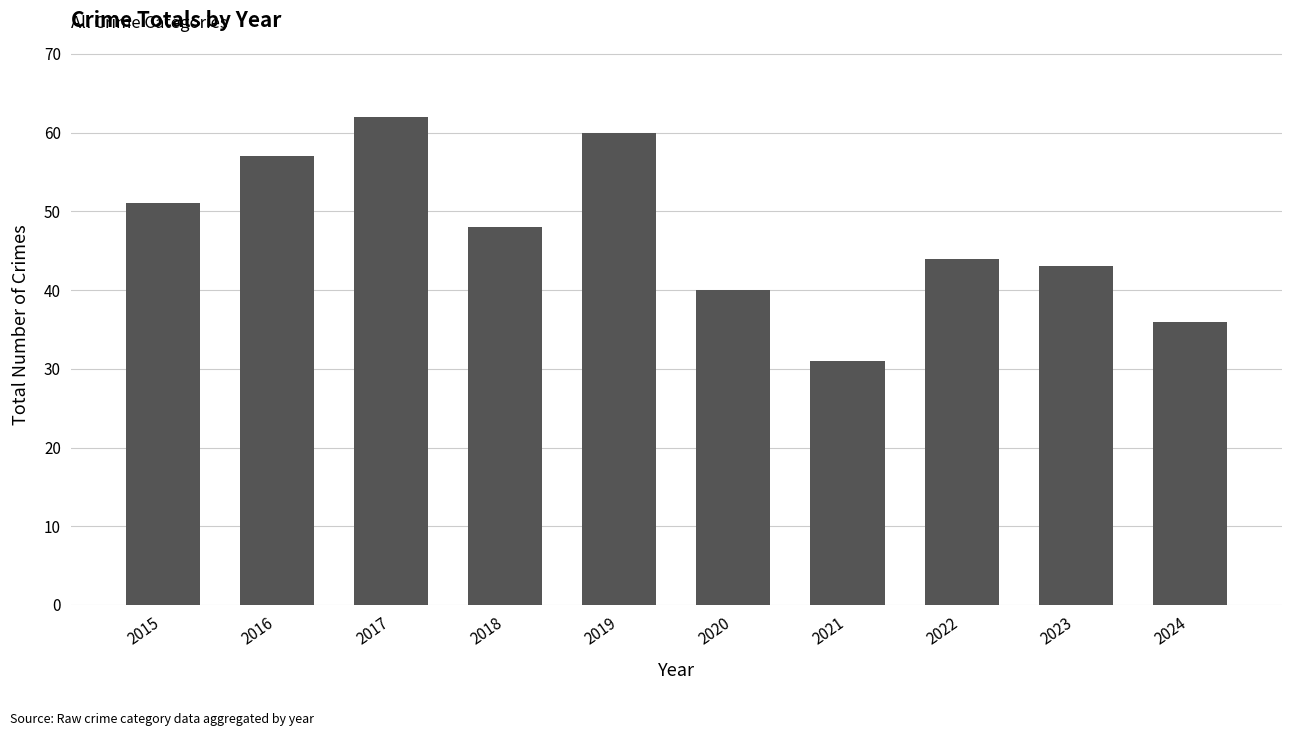

Rank the categories by value from highest to lowest.

2017, 2019, 2016, 2015, 2018, 2022, 2023, 2020, 2024, 2021